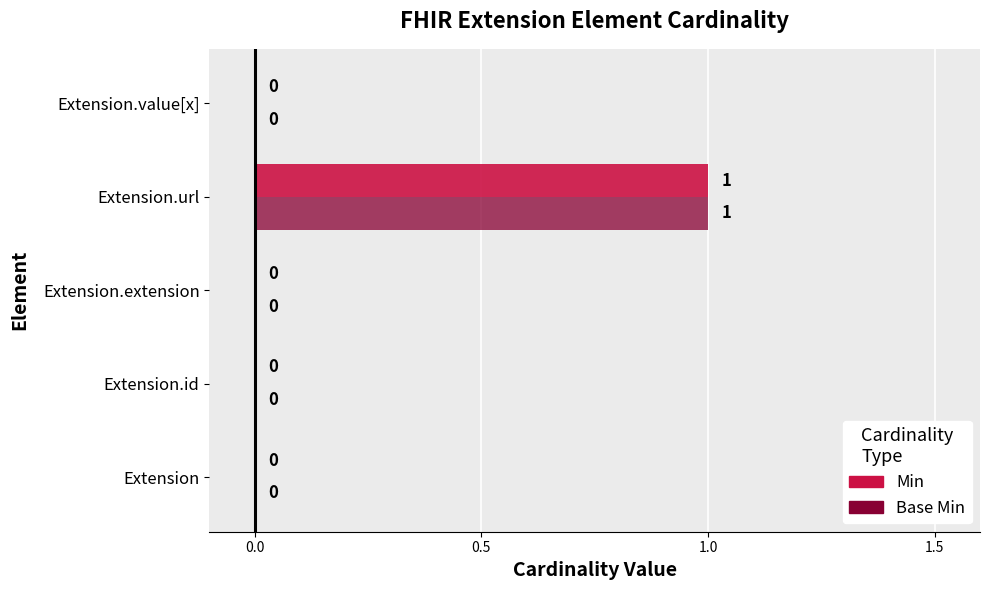

Which label corresponds to the largest value in the chart?

Extension.url